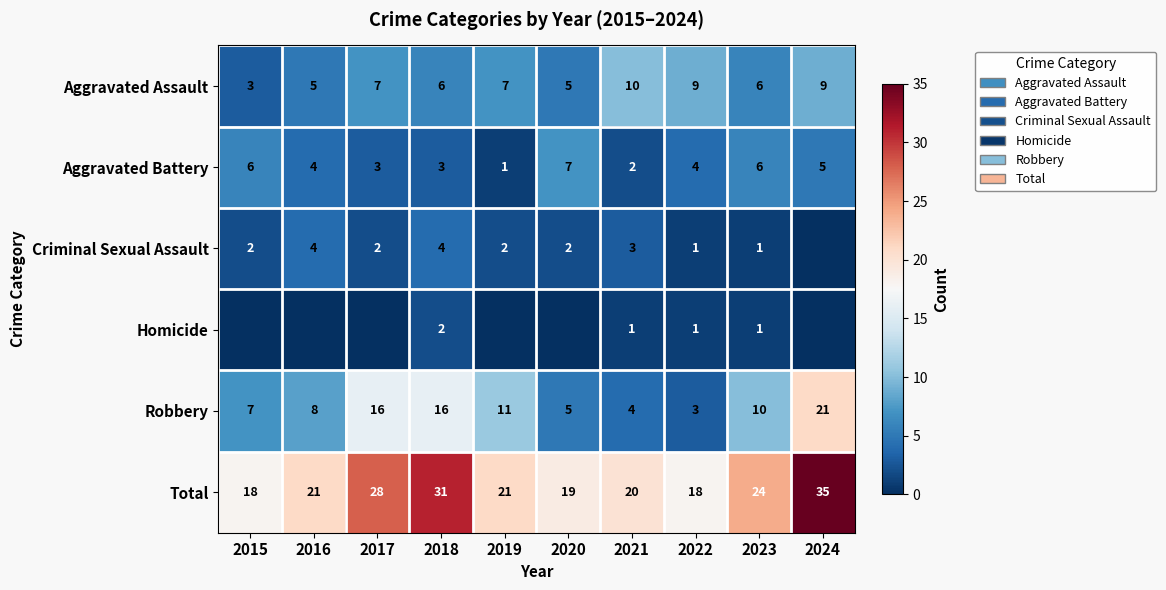

What is the difference between the maximum and minimum values in the Aggravated Battery series?

6